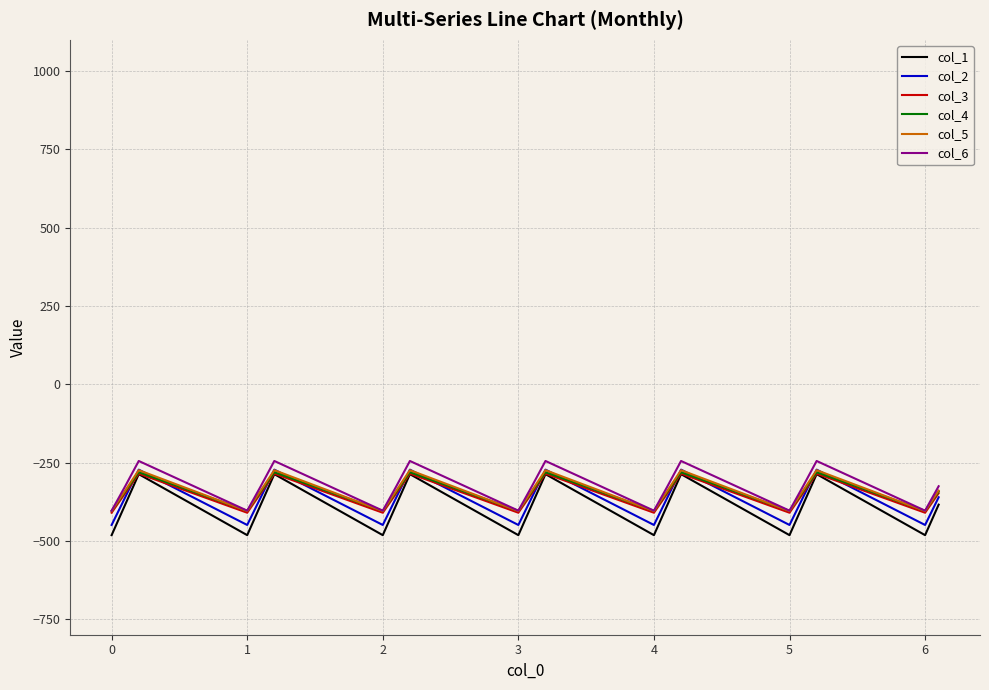

In col_3, how many points are higher than both neighbors (excluding endpoints)?

6